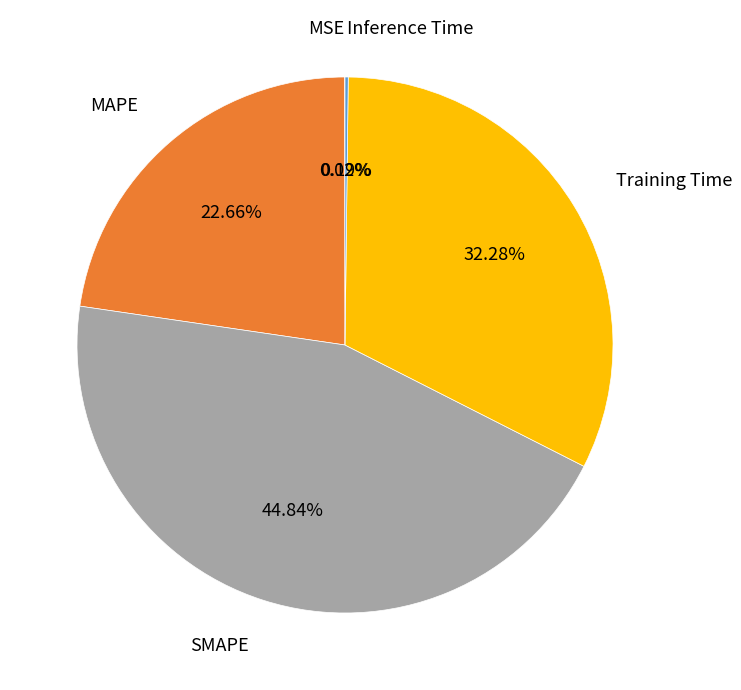

Is there any slice that represents more than half of the pie?

No